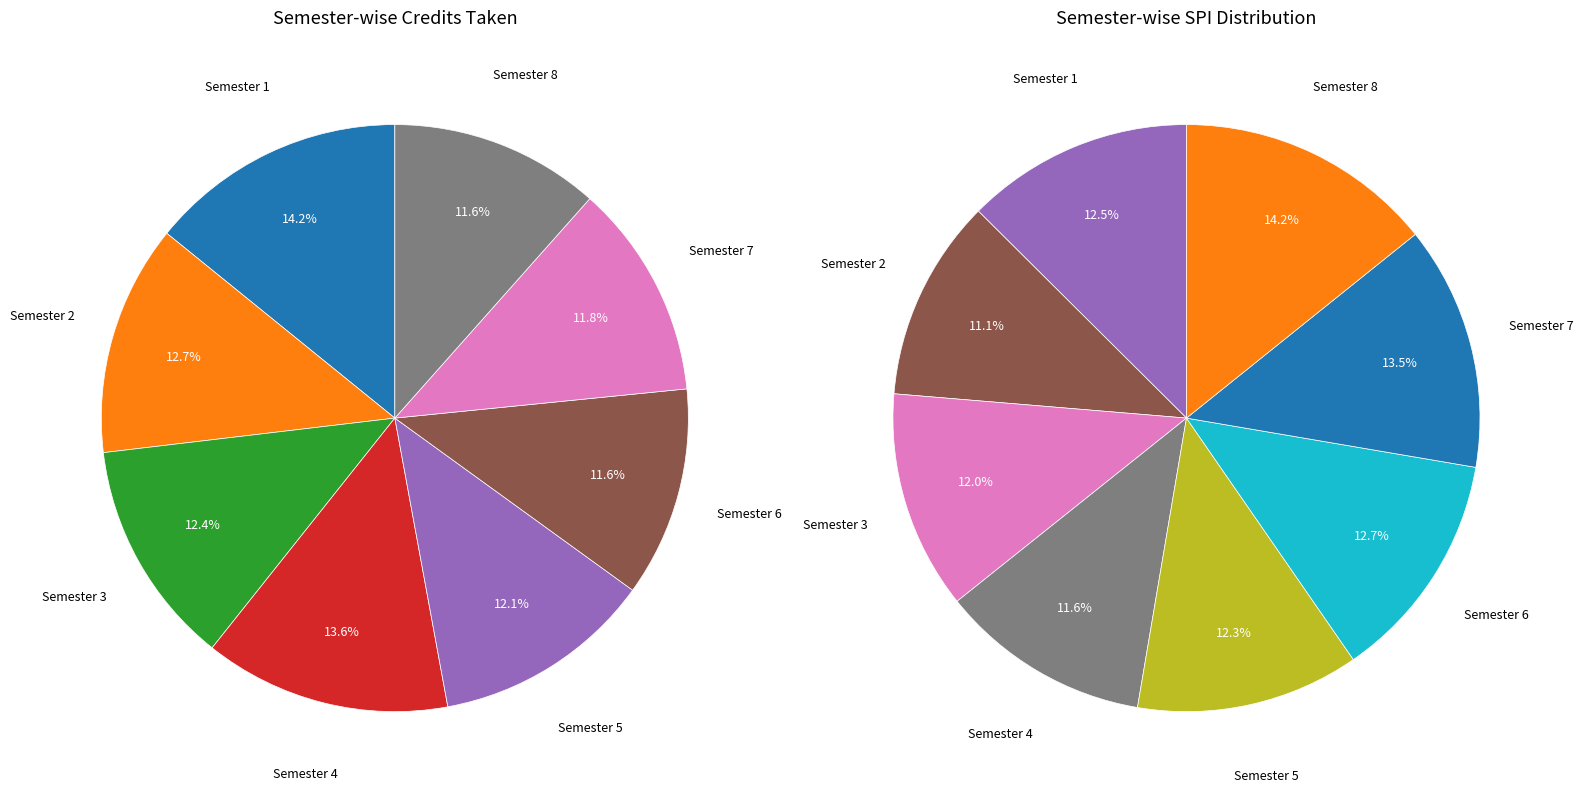

To the nearest percent, what is the combined percentage of Semester 5 and Semester 2?

25%